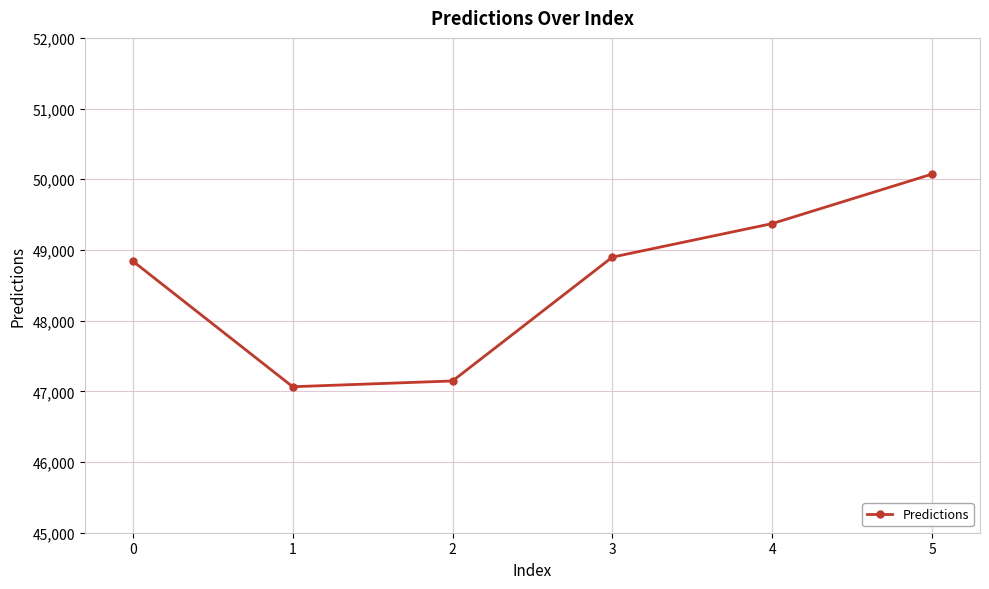

How many series are shown in this chart?

1